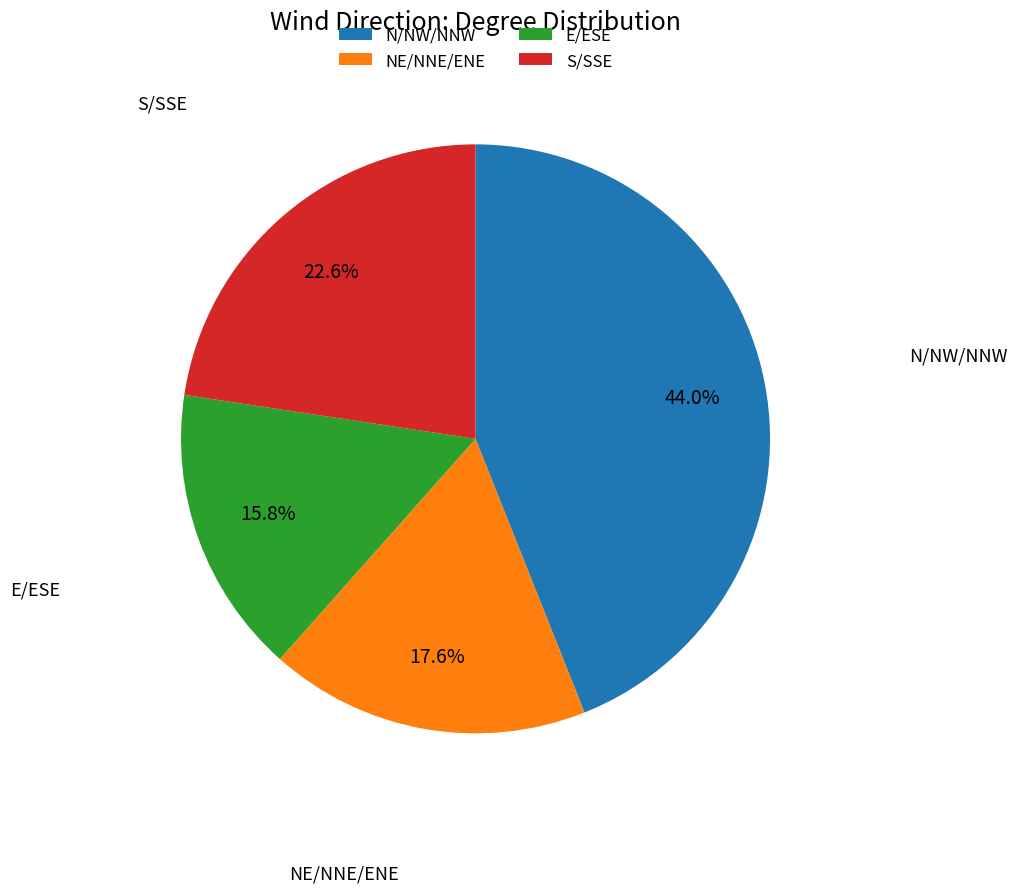

What portion of the pie excludes S/SSE?

77.4%